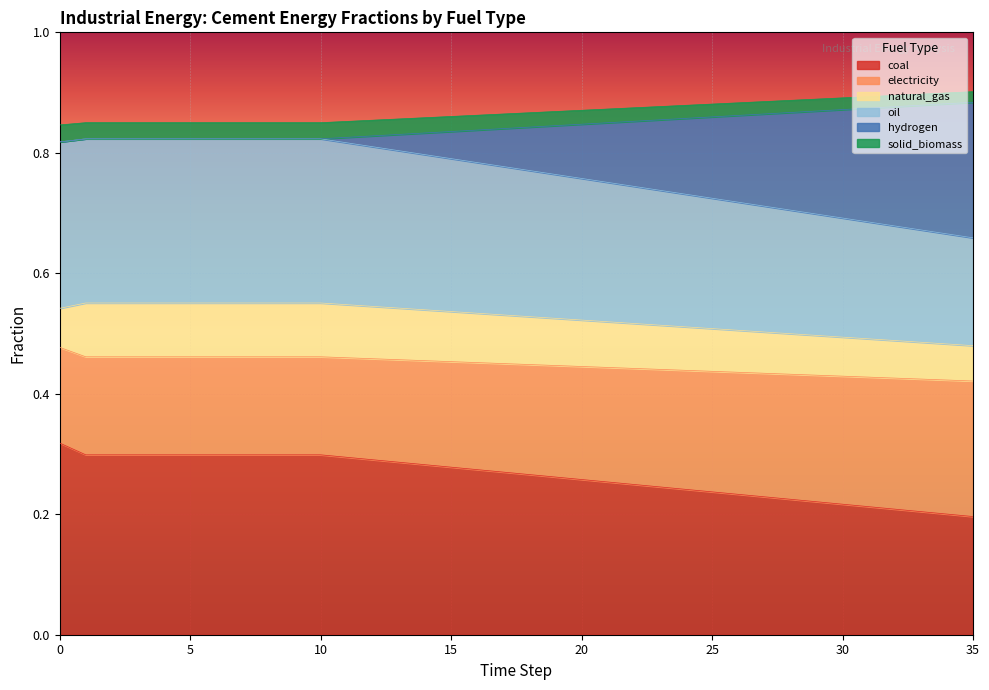

True or false: frac_inen_energy_cement_solid_biomass and frac_inen_energy_cement_hydrogen cross at least once.

False